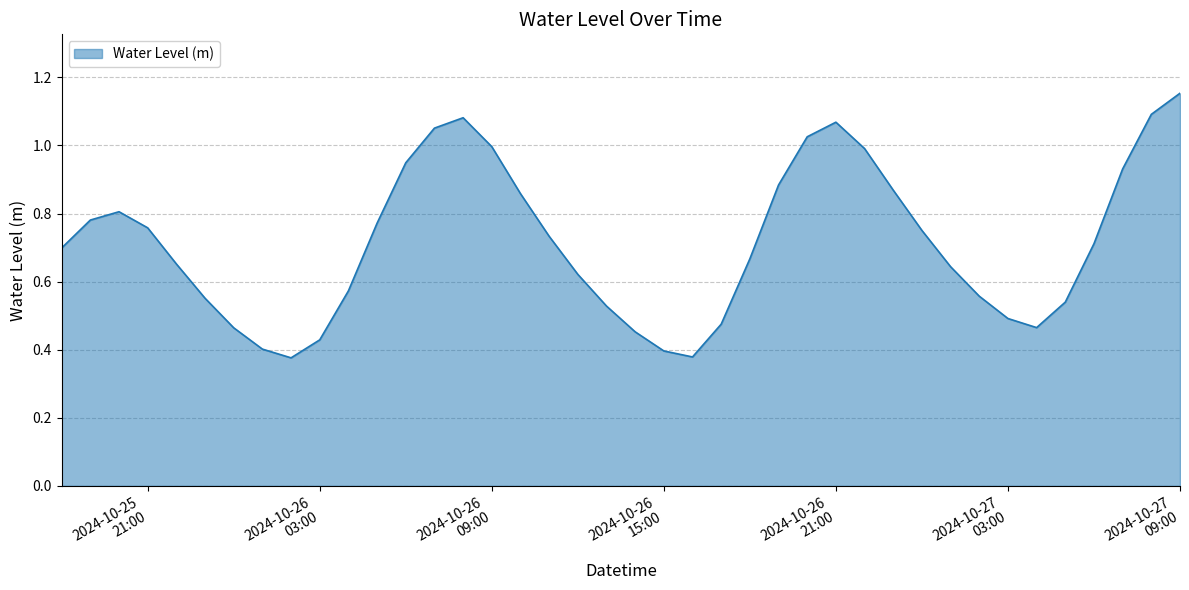

Is this an area chart (filled region under the line)?

Yes